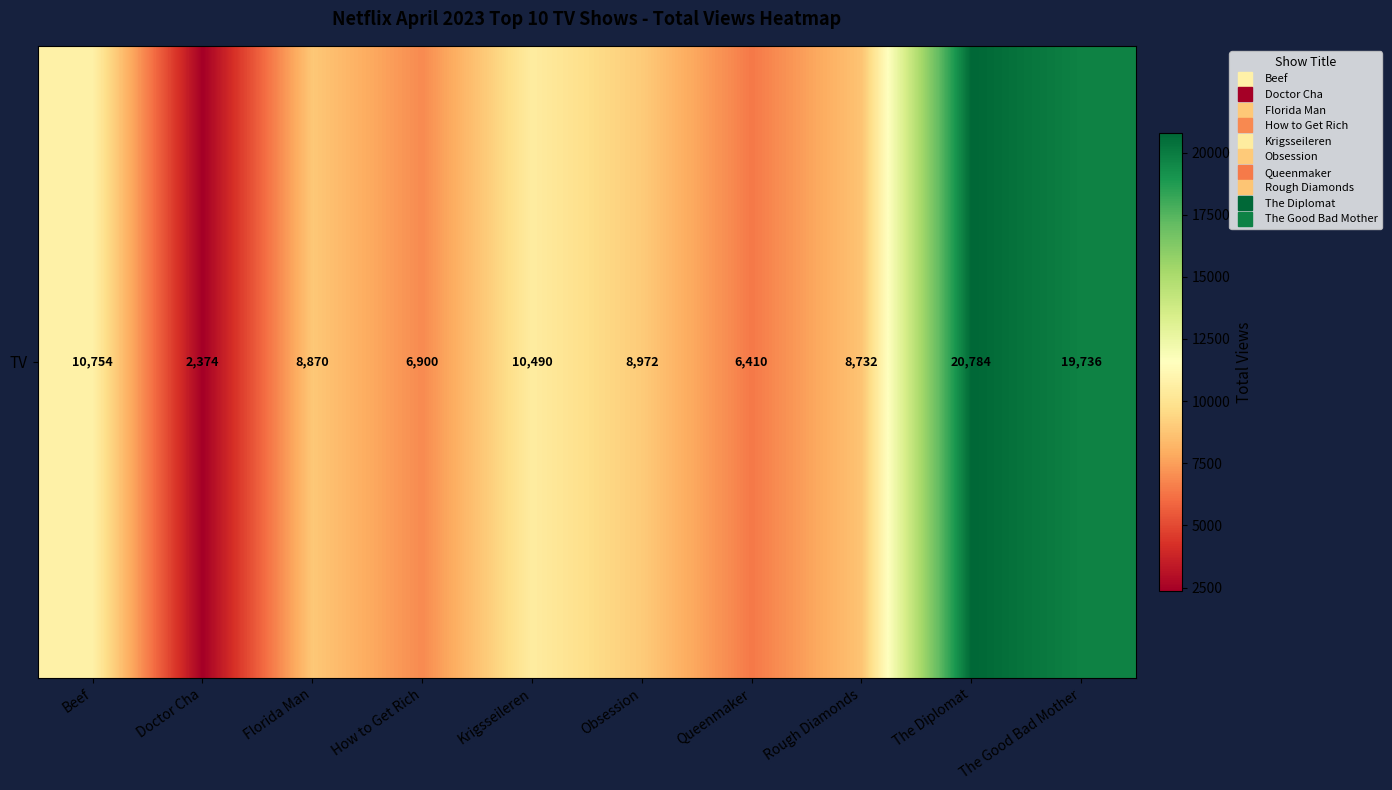

How many series are shown in this chart?

1